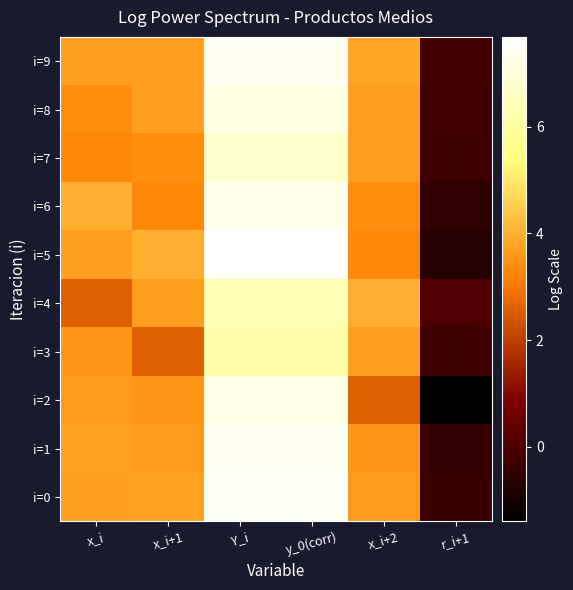

Reading left to right, list all the values displayed in this chart.

i=0: x_i=3.7	x_i+1=3.8	Y_i=7.5	y_0(corr)=7.5	x_i+2=3.6	r_i+1=-0.4
i=1: x_i=3.8	x_i+1=3.6	Y_i=7.4	y_0(corr)=7.4	x_i+2=3.6	r_i+1=-0.4
i=2: x_i=3.6	x_i+1=3.6	Y_i=7.2	y_0(corr)=7.2	x_i+2=2.6	r_i+1=-1.4
i=3: x_i=3.6	x_i+1=2.6	Y_i=6.2	y_0(corr)=6.2	x_i+2=3.7	r_i+1=-0.3
i=4: x_i=2.6	x_i+1=3.7	Y_i=6.3	y_0(corr)=6.3	x_i+2=4.0	r_i+1=-0.0
i=5: x_i=3.7	x_i+1=4.0	Y_i=7.7	y_0(corr)=7.7	x_i+2=3.3	r_i+1=-0.7
i=6: x_i=4.0	x_i+1=3.3	Y_i=7.3	y_0(corr)=7.3	x_i+2=3.4	r_i+1=-0.6
i=7: x_i=3.3	x_i+1=3.4	Y_i=6.7	y_0(corr)=6.7	x_i+2=3.7	r_i+1=-0.3
i=8: x_i=3.4	x_i+1=3.7	Y_i=7.1	y_0(corr)=7.1	x_i+2=3.7	r_i+1=-0.3
i=9: x_i=3.7	x_i+1=3.7	Y_i=7.4	y_0(corr)=7.4	x_i+2=3.8	r_i+1=-0.2